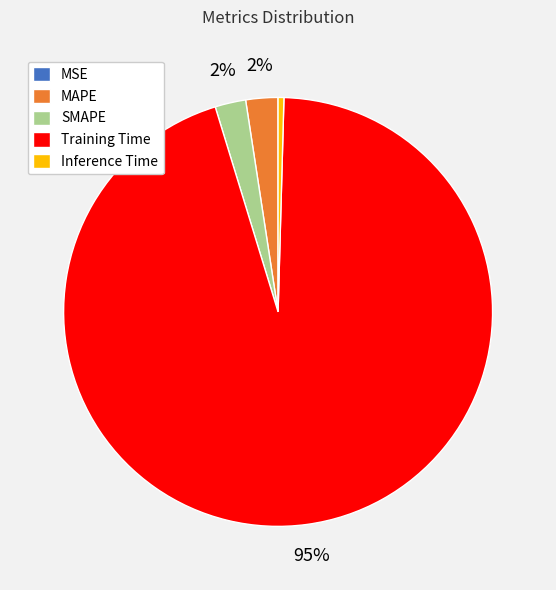

To the nearest percent, what is the average slice percentage?

20%